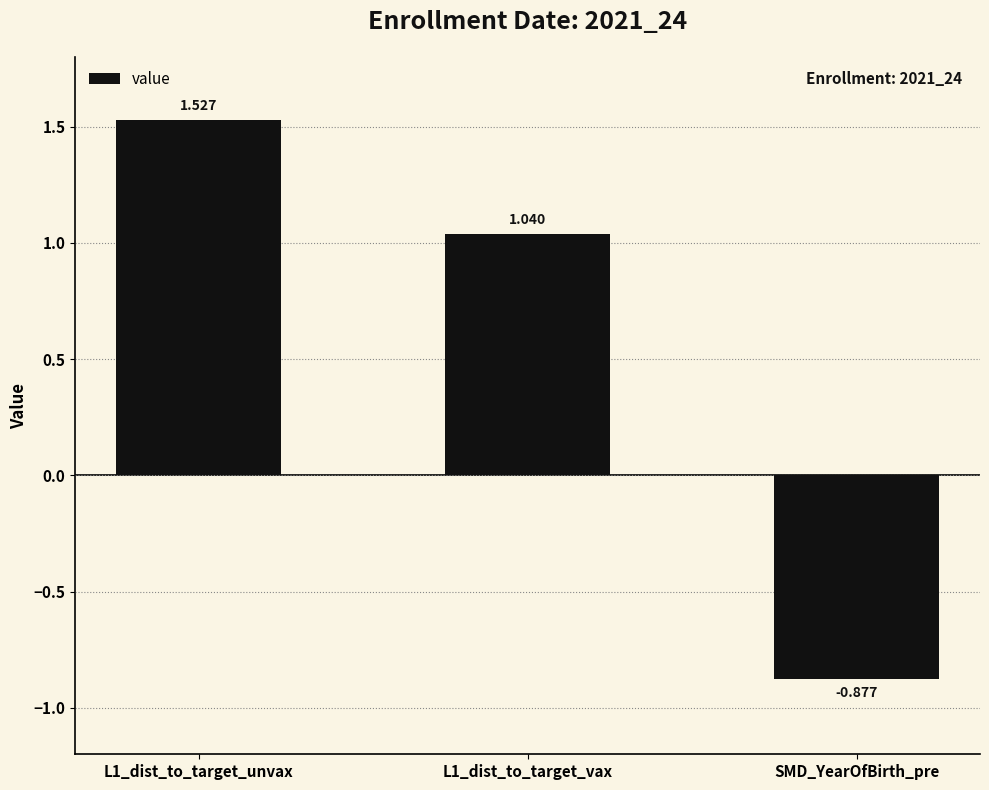

Which category has the lowest value across all series?

SMD_YearOfBirth_pre